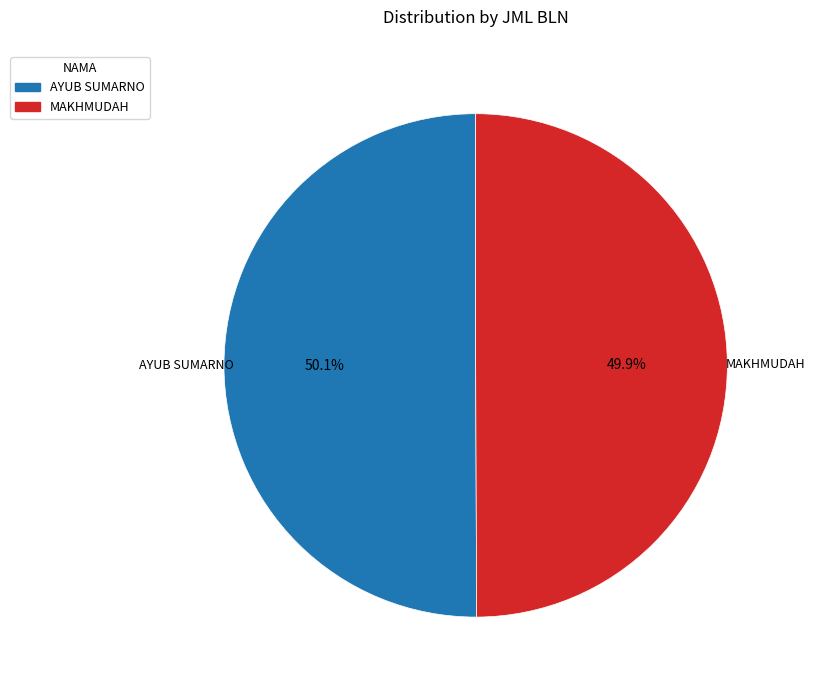

What is the total percentage of MAKHMUDAH and AYUB SUMARNO?

100.0%